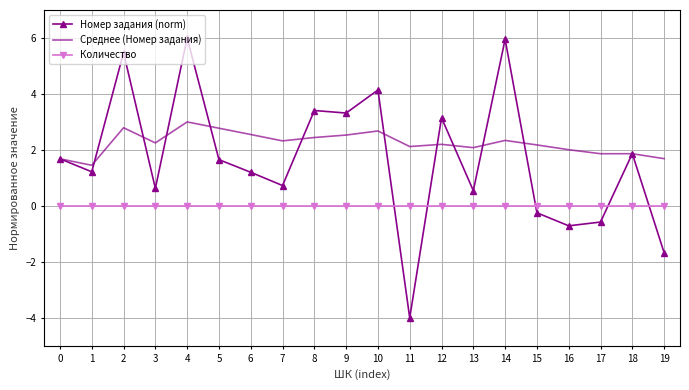

List the series in order of their peak value, lowest first.

Количество, Среднее (Номер задания), Номер задания (norm)